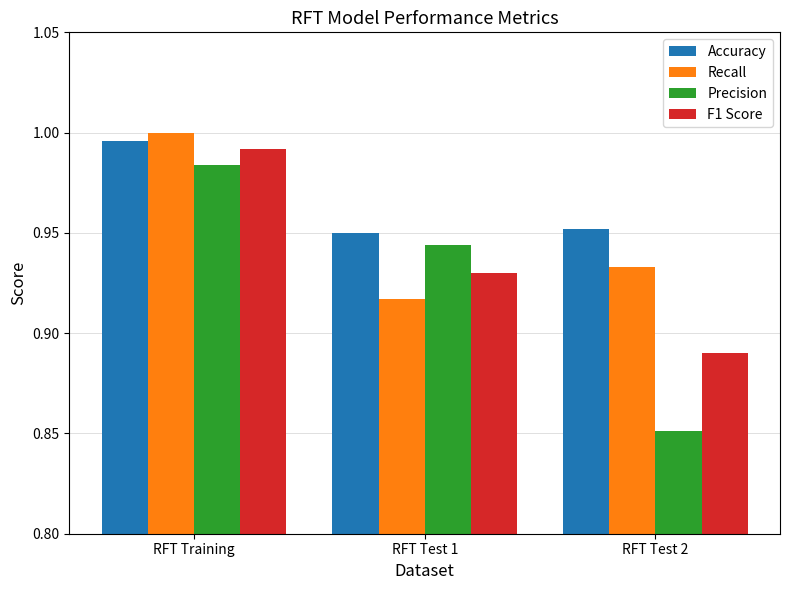

Which series has the largest total across all categories?

Accuracy